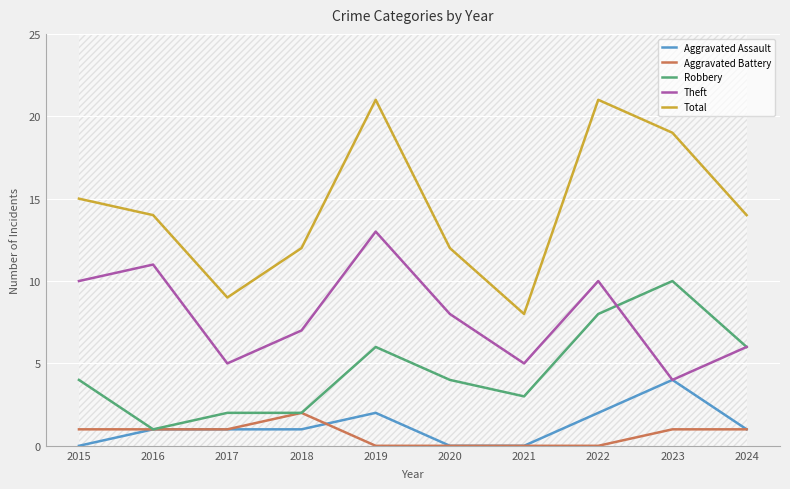

True or false: Aggravated Battery and Robbery cross at least once.

False